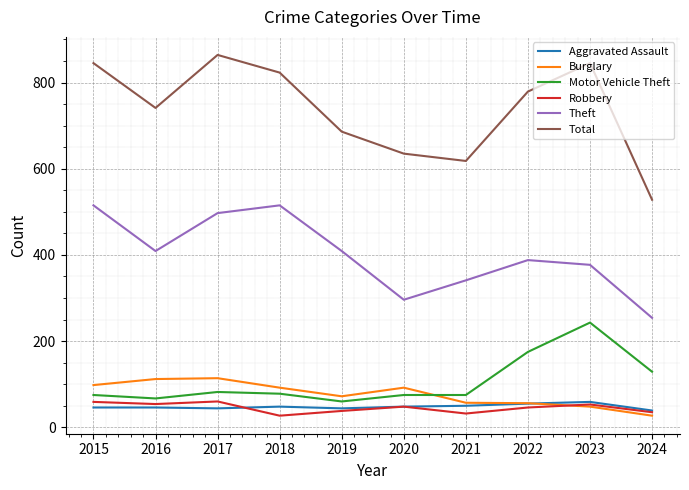

Is it true that Burglary equals 19 at 2019?

False